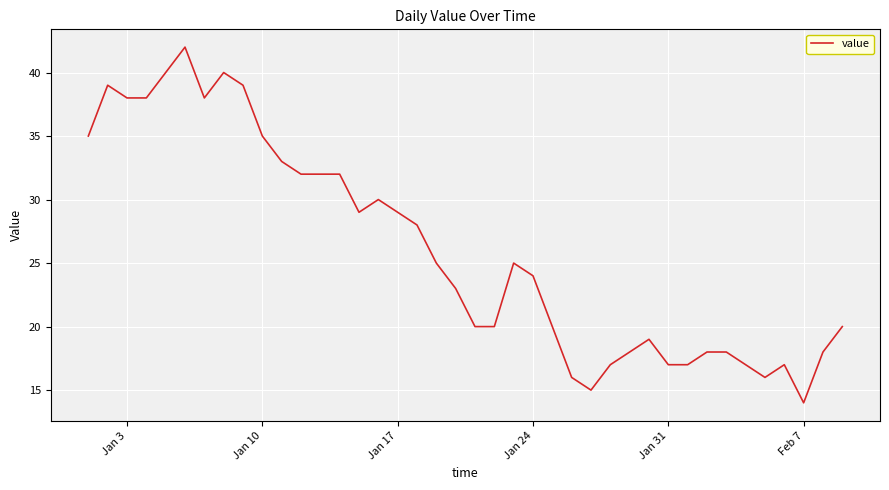

How many lines are shown in the chart?

1